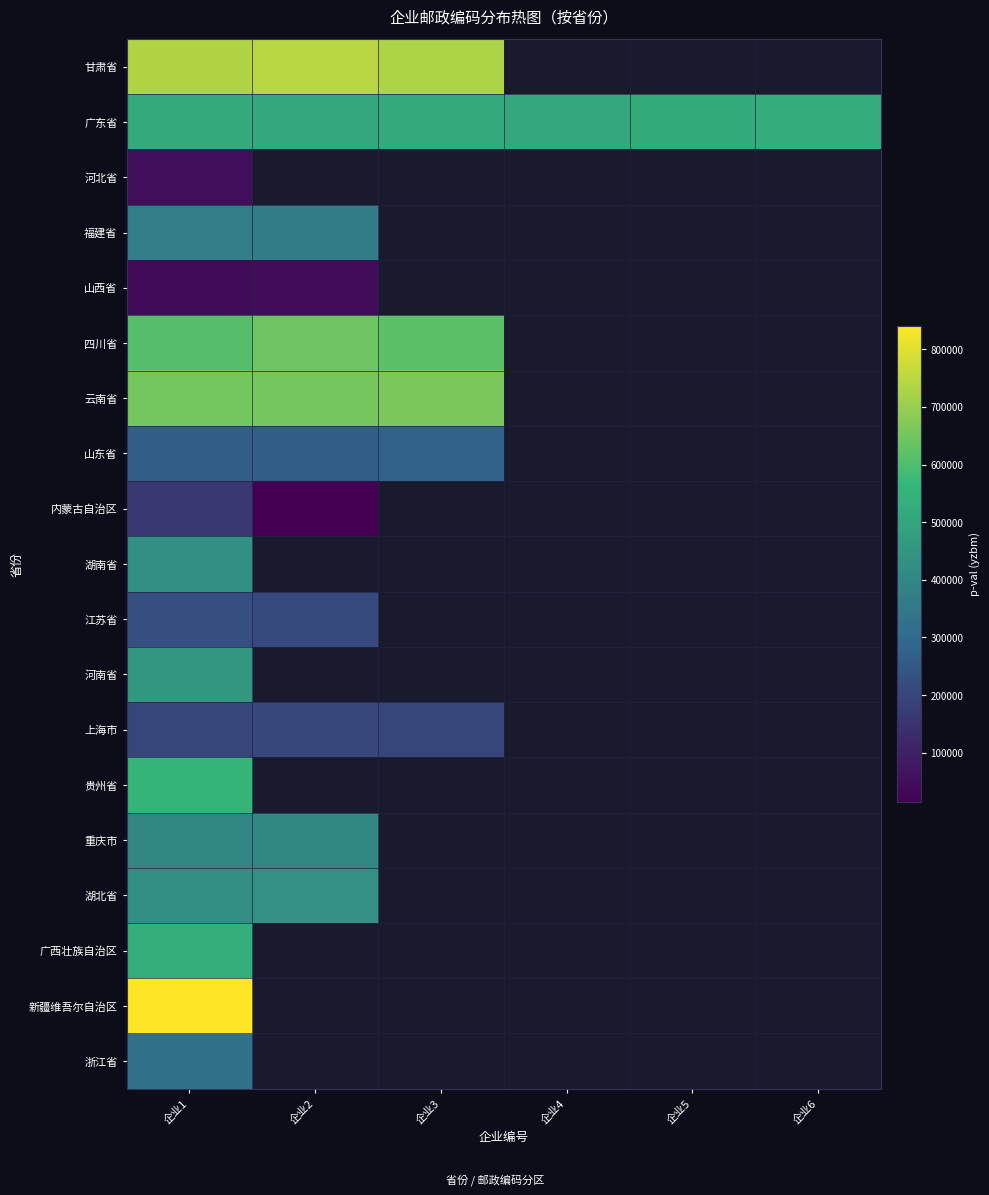

The value of 甘肃省 at 企业1 is 1279953.4. True or false?

False